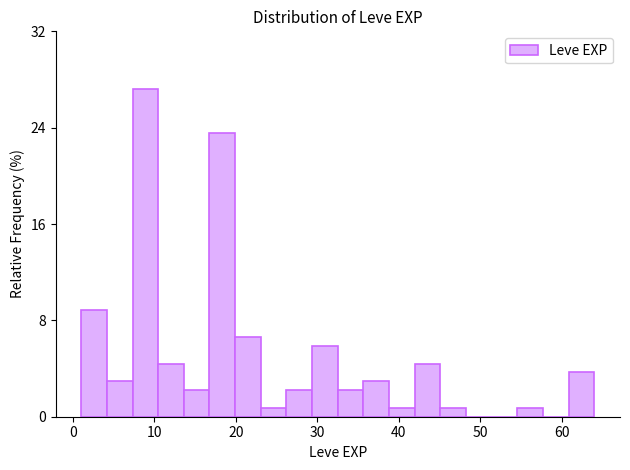

Around what value on the x-axis is the tallest bar? Give the approximate position of its centre, as read against the axis.

9